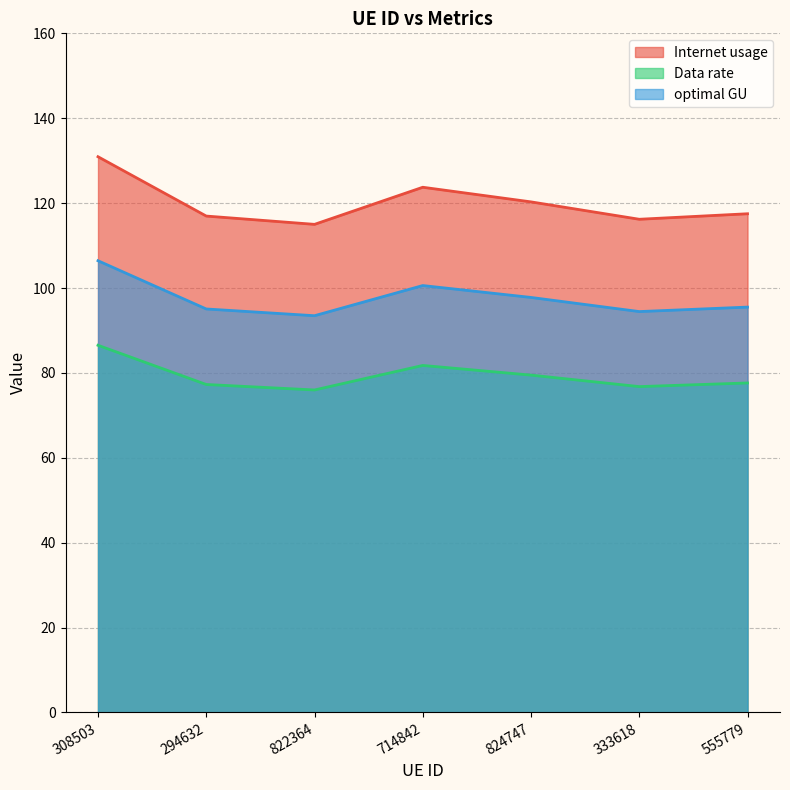

The optimal GU series shows 150.5 at 294632. True or false?

False